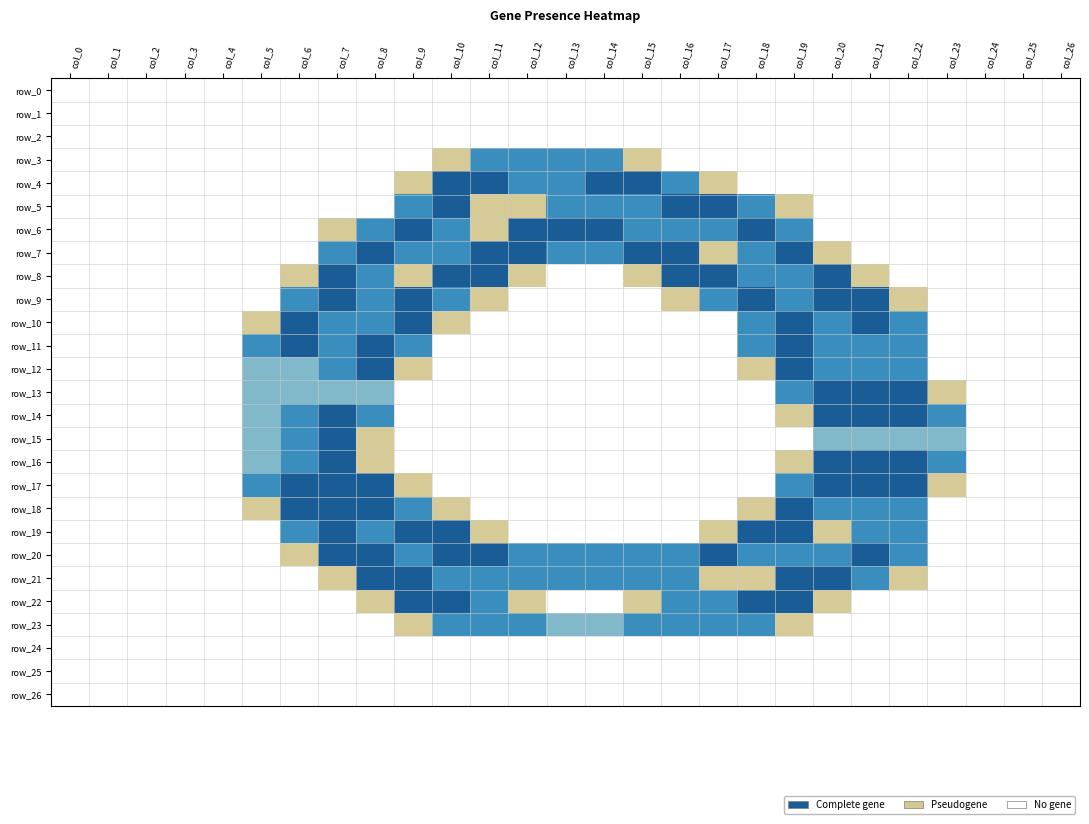

Is it true that row_14 equals 1.5 at col_6?

True